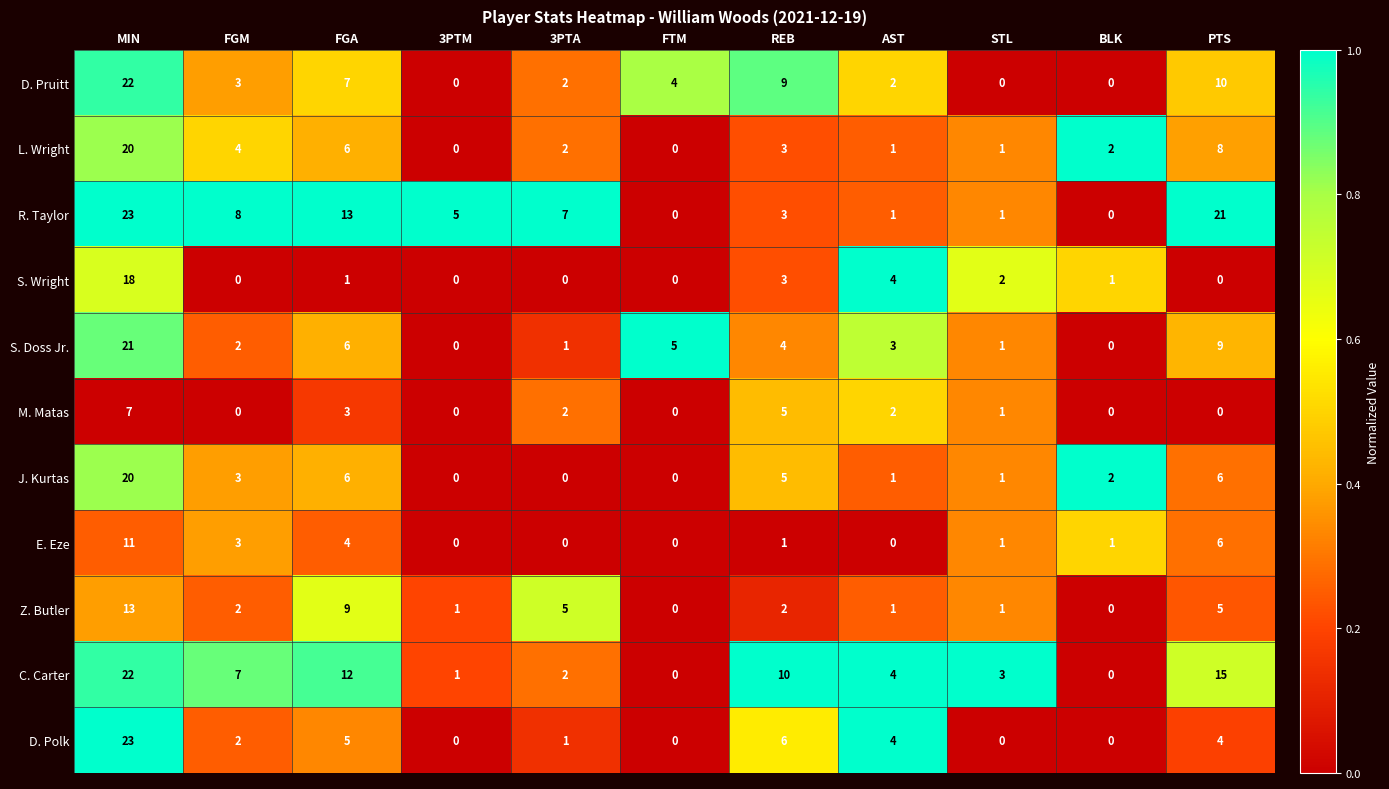

How many distinct data groups are displayed?

11